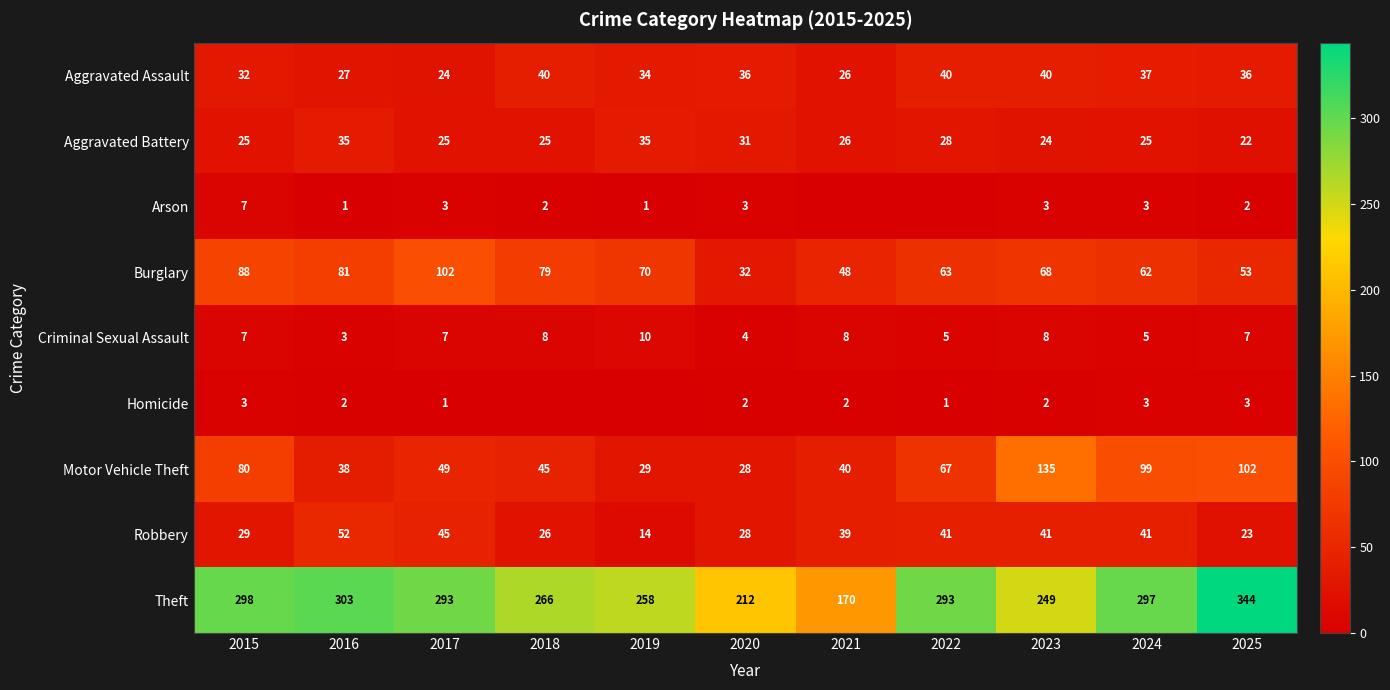

Which has a higher value, 2017 or 2018?

2018